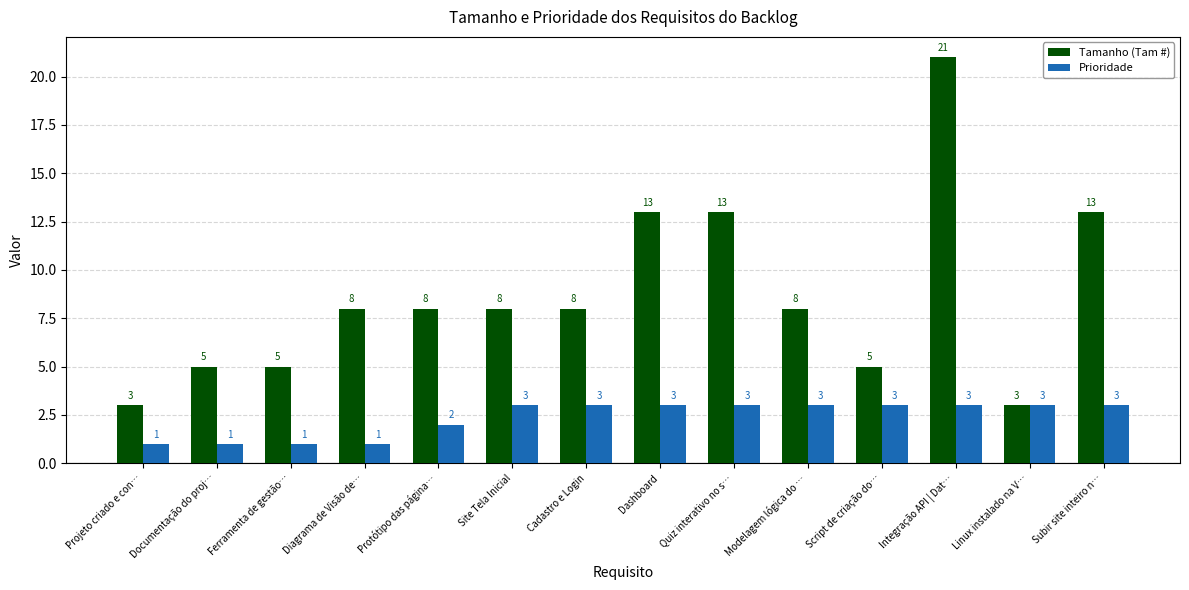

At which category is the sum across all series the highest?

Integração API | Dat…